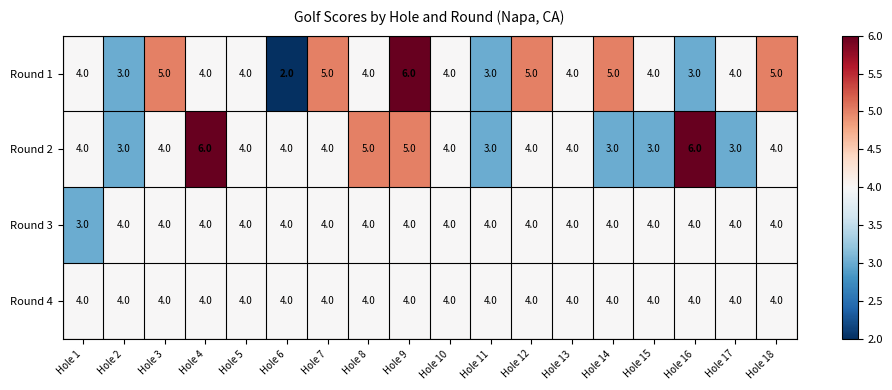

At which category is the sum across all series the highest?

Hole 9